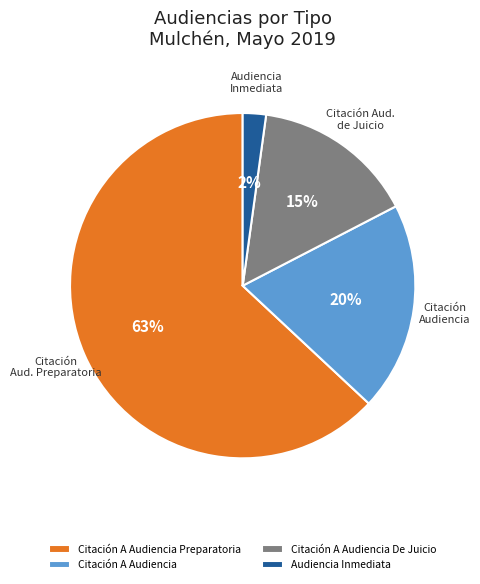

To the nearest percent, what is the difference between the largest and smallest slice percentages?

61%